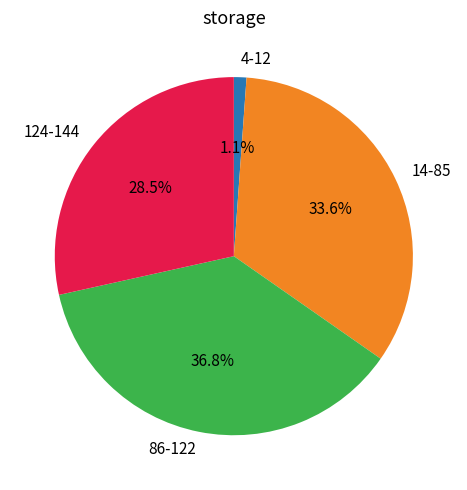

What percentage do 14-85 and 86-122 together represent?

70.4%